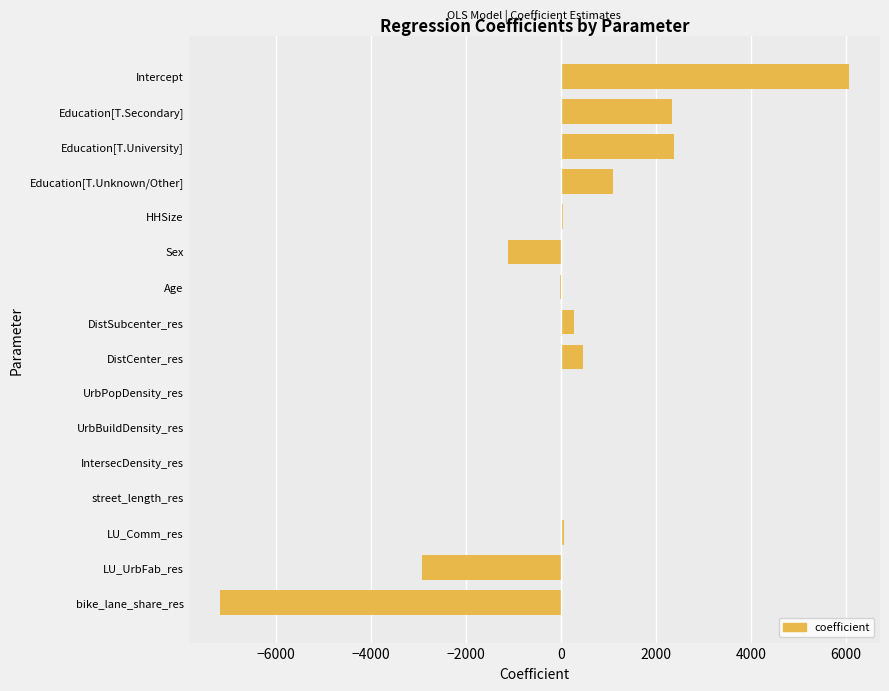

What is the sum of all values?

1553.3